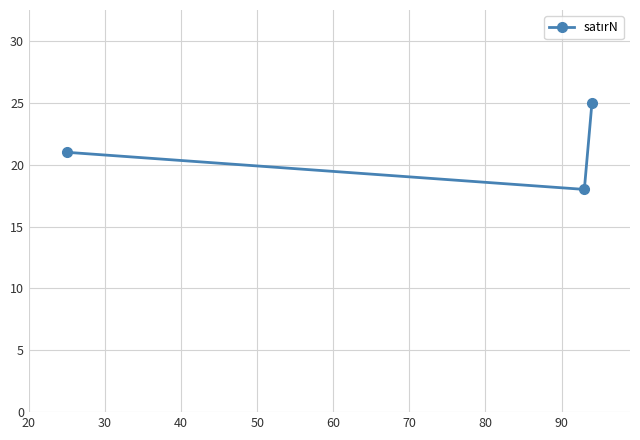

What is the maximum value shown in the chart?

25